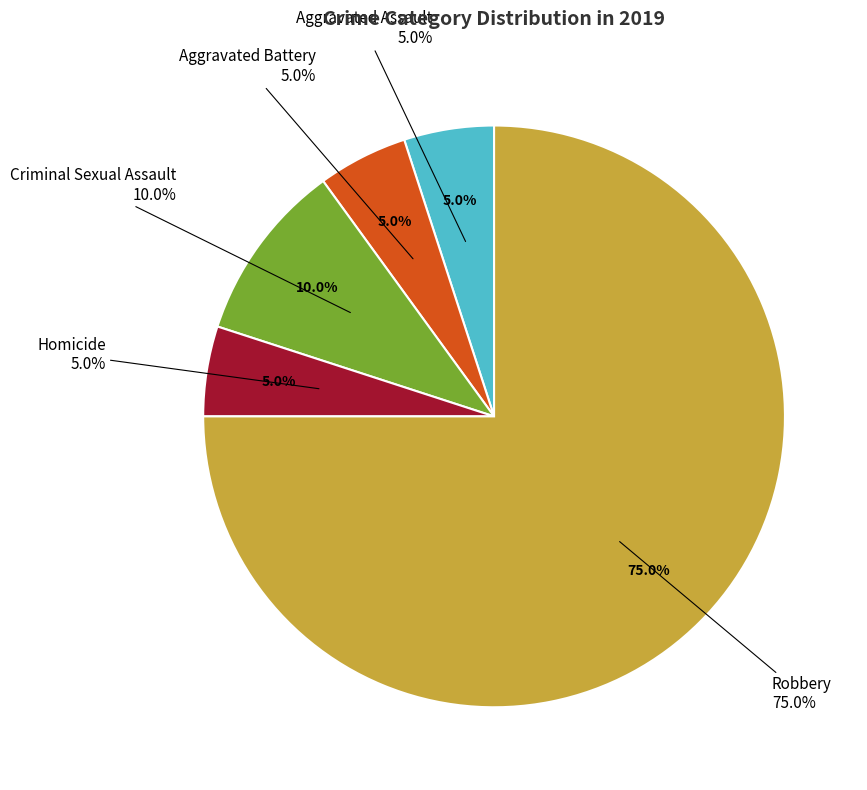

How much of the chart is everything except Aggravated Battery?

95.0%